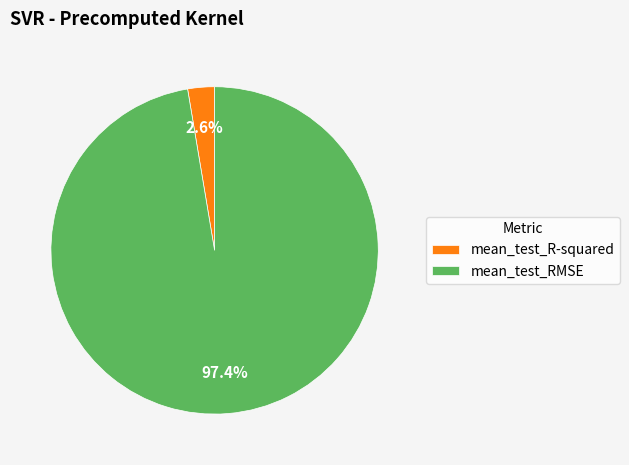

How many segments does this pie chart have?

2